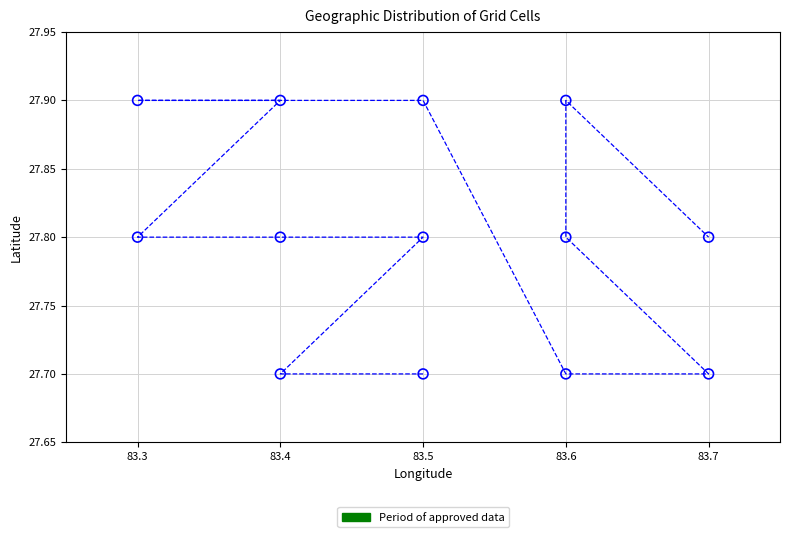

What is the range of X values (max minus min)?

0.4